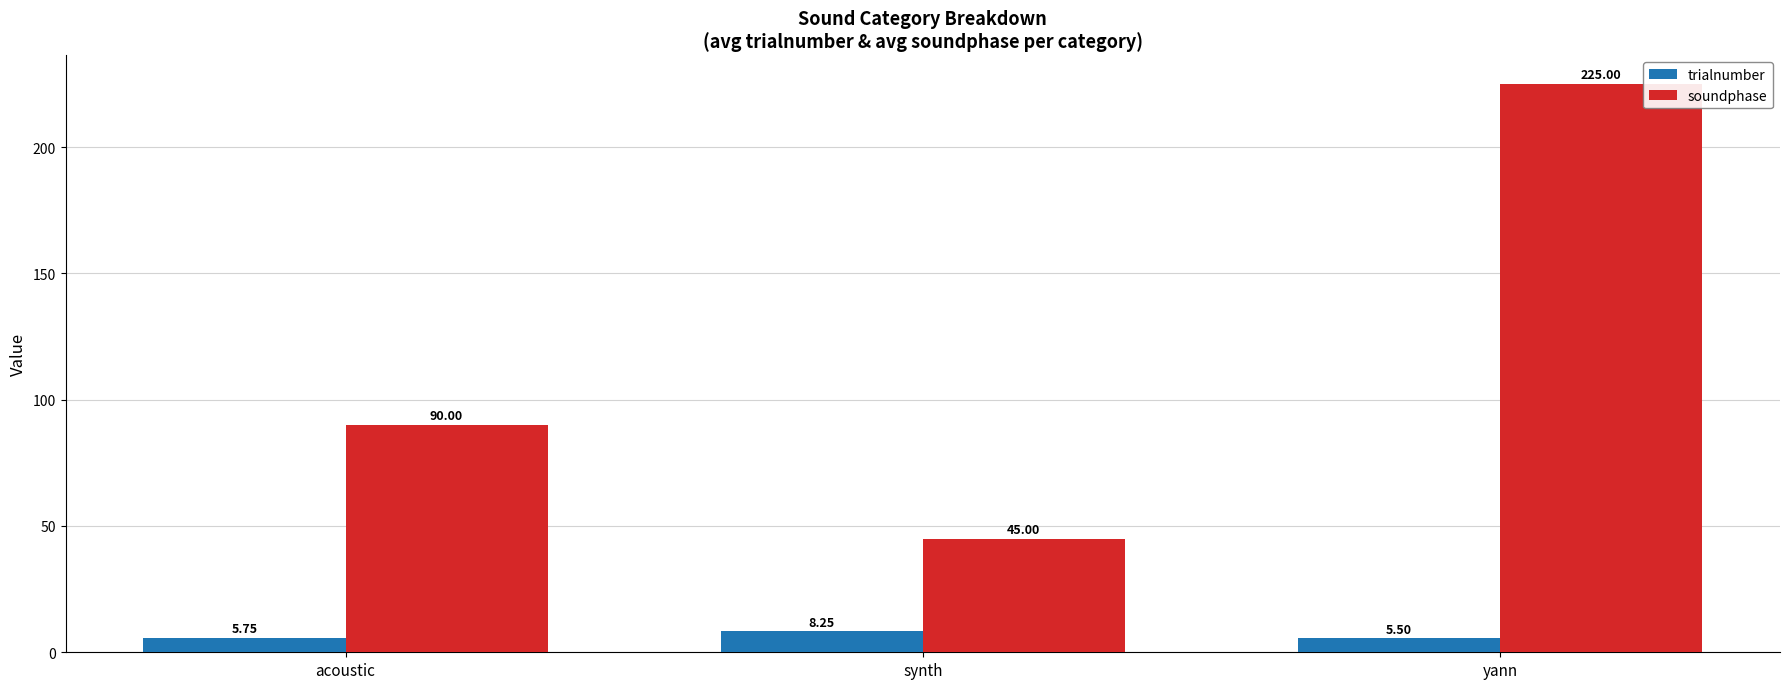

What is the sum of the soundphase values at acoustic and synth?

135.0